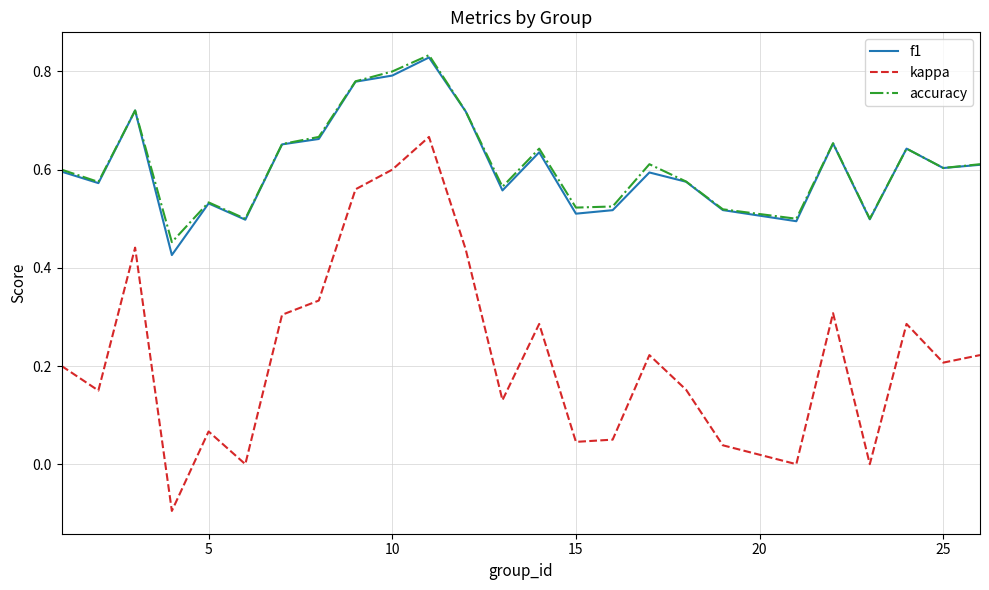

True or false: f1 and kappa intersect in this chart.

False